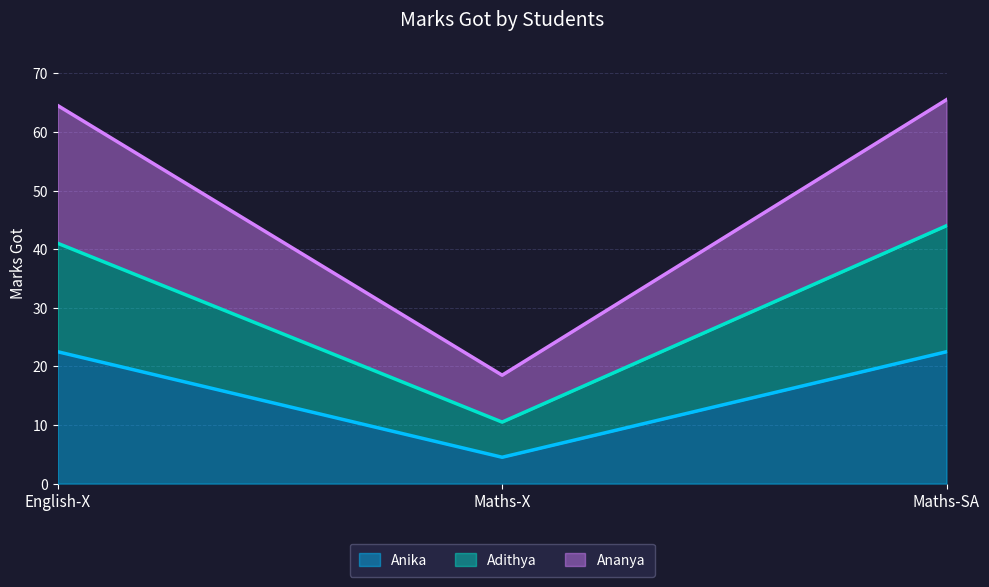

What is the label of the 1st point from the right?

Maths-SA